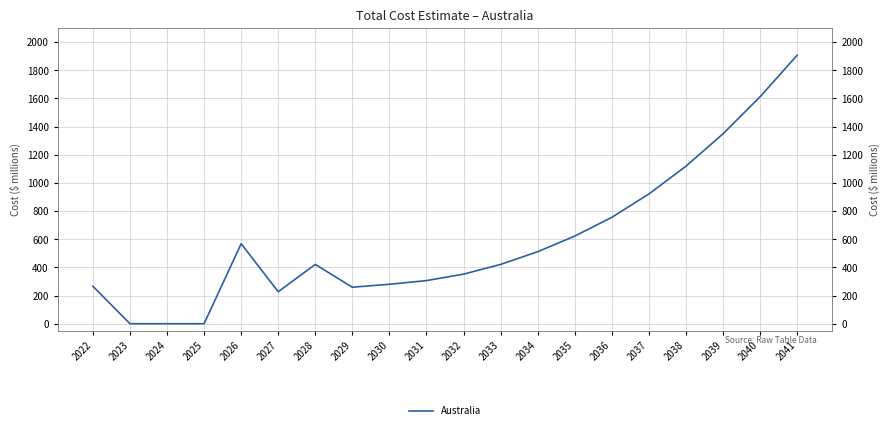

What is the sum of the values at 2028 and 2035?

1043